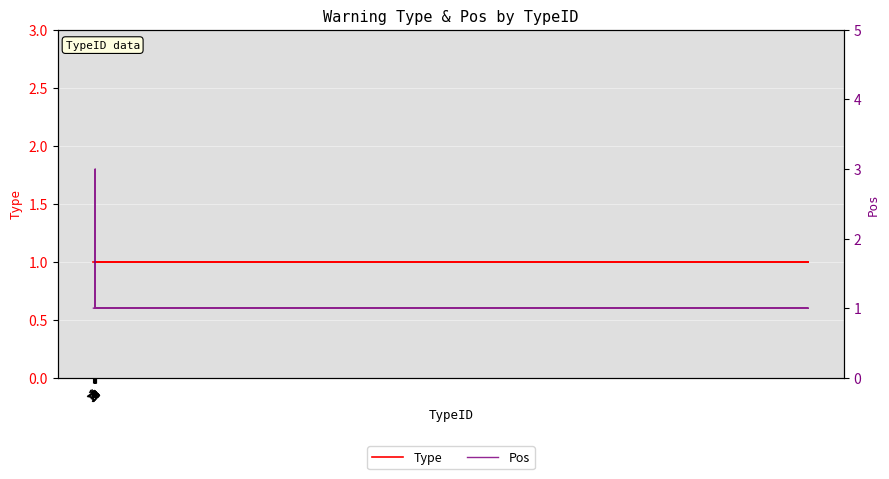

Between 32 and 13, which is larger?

32